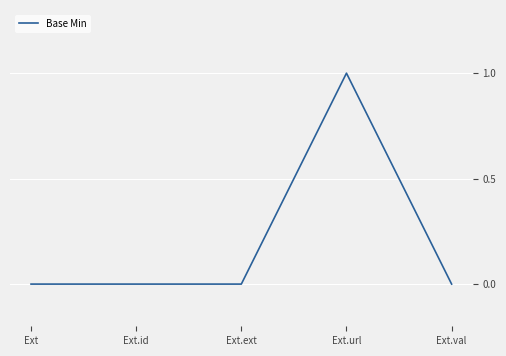

How many lines are shown in the chart?

1